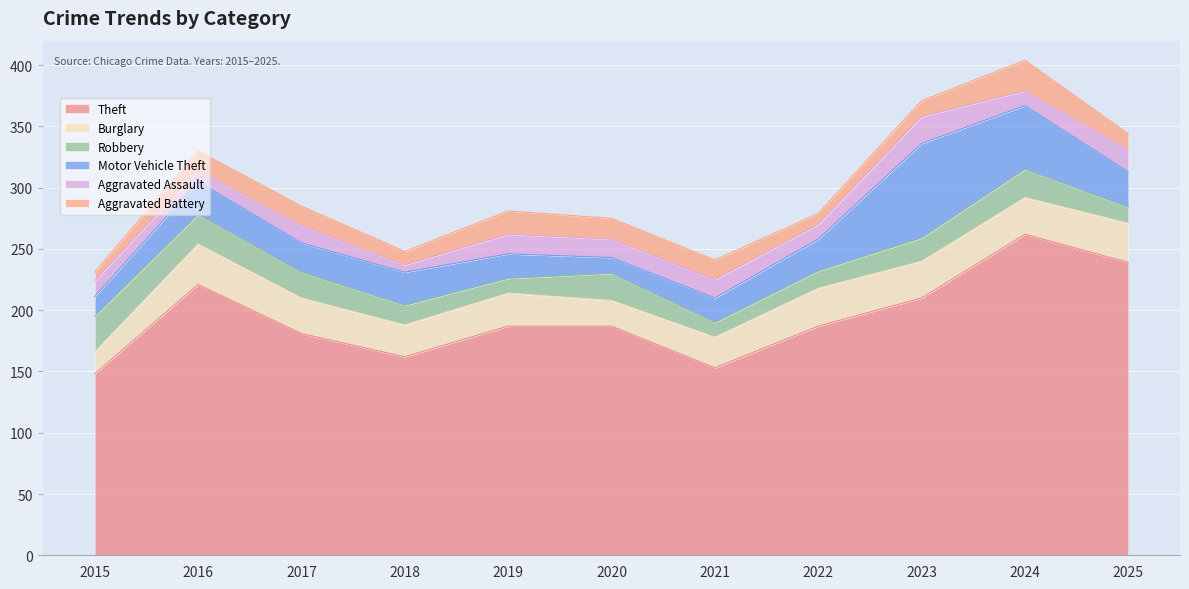

How many values in the Aggravated Battery series are below 16?

5